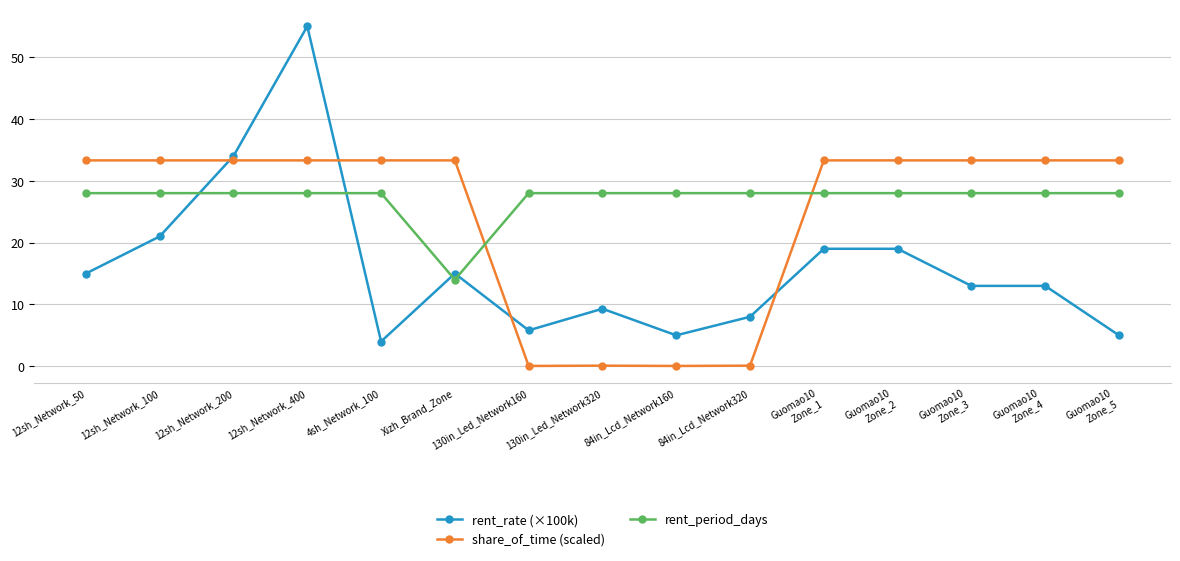

What is the value of the share_of_time (scaled) point at the 3rd from the left?

33.3